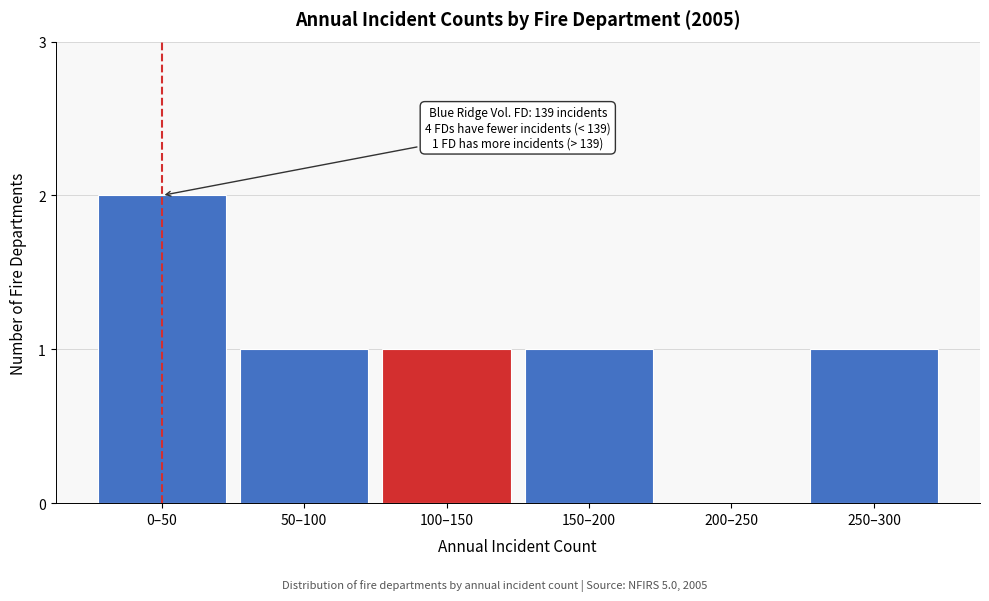

Reading right to left, list all the values displayed in this chart.

250–300=1	200–250=0	150–200=1	100–150=1	50–100=1	0–50=2